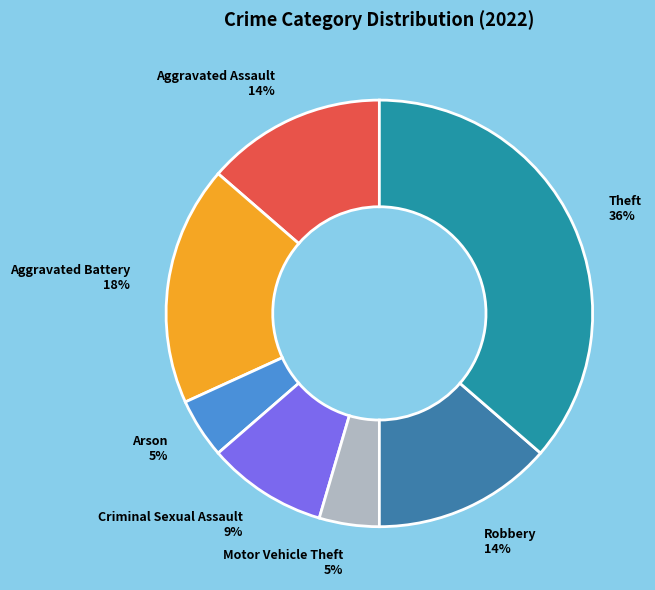

Is the sum of Theft and Aggravated Battery greater than half?

Yes